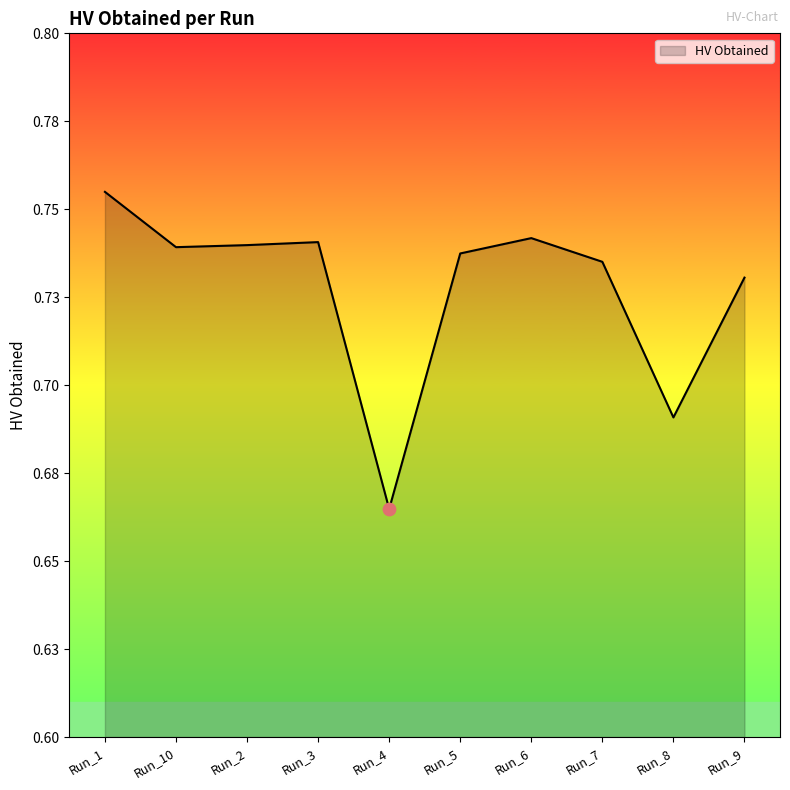

What is the change in value from Run_10 to Run_4?

-0.1